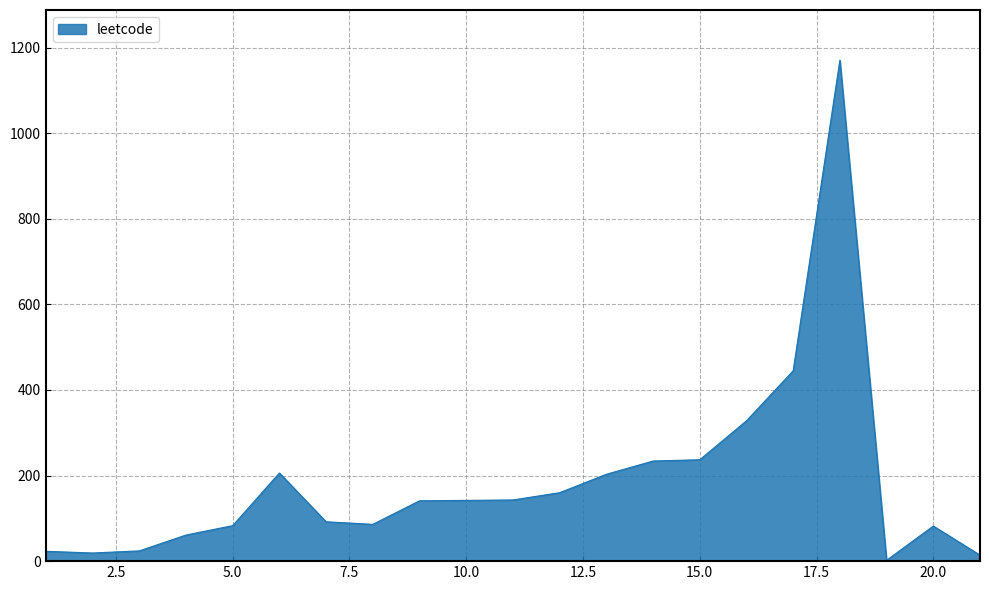

What is the greatest value displayed?

1171